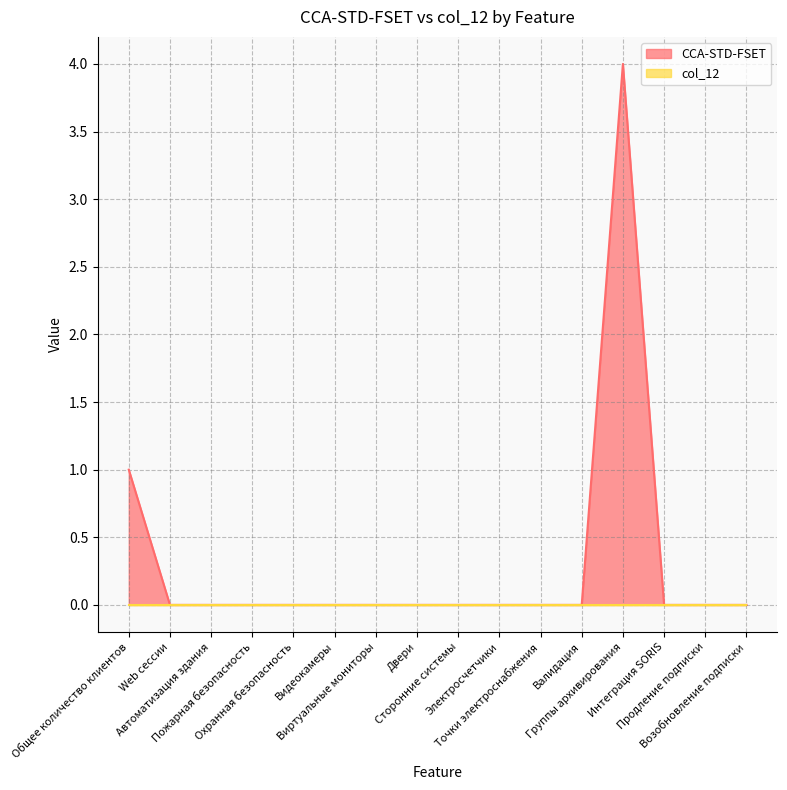

How many lines are shown in the chart?

2